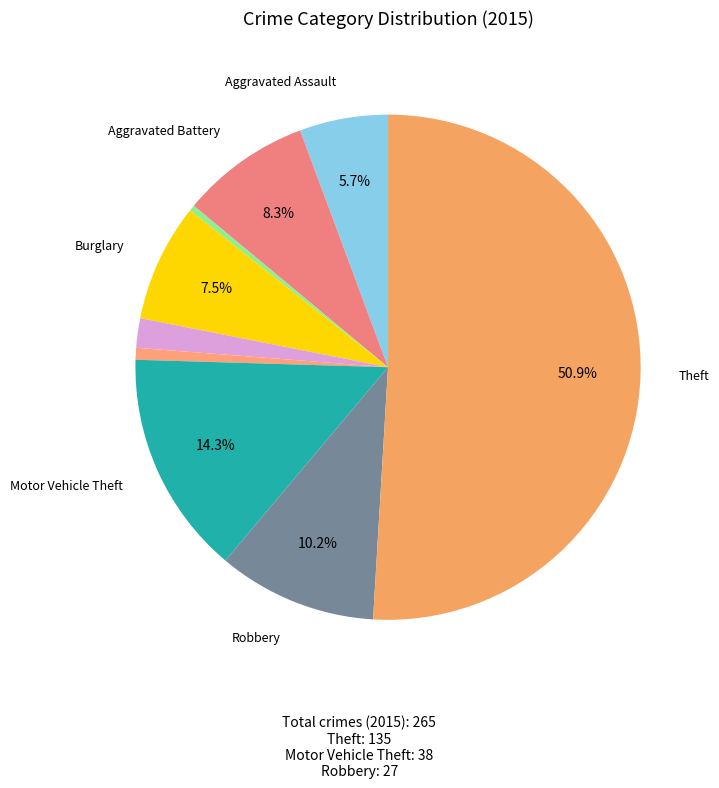

How many segments does this pie chart have?

9